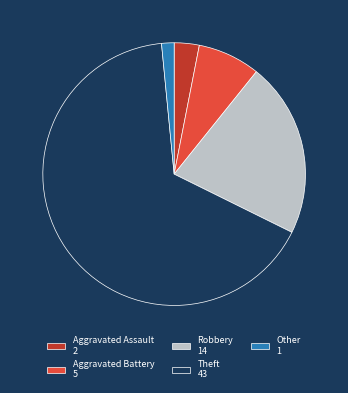

What is the smallest slice in the pie chart?

Other